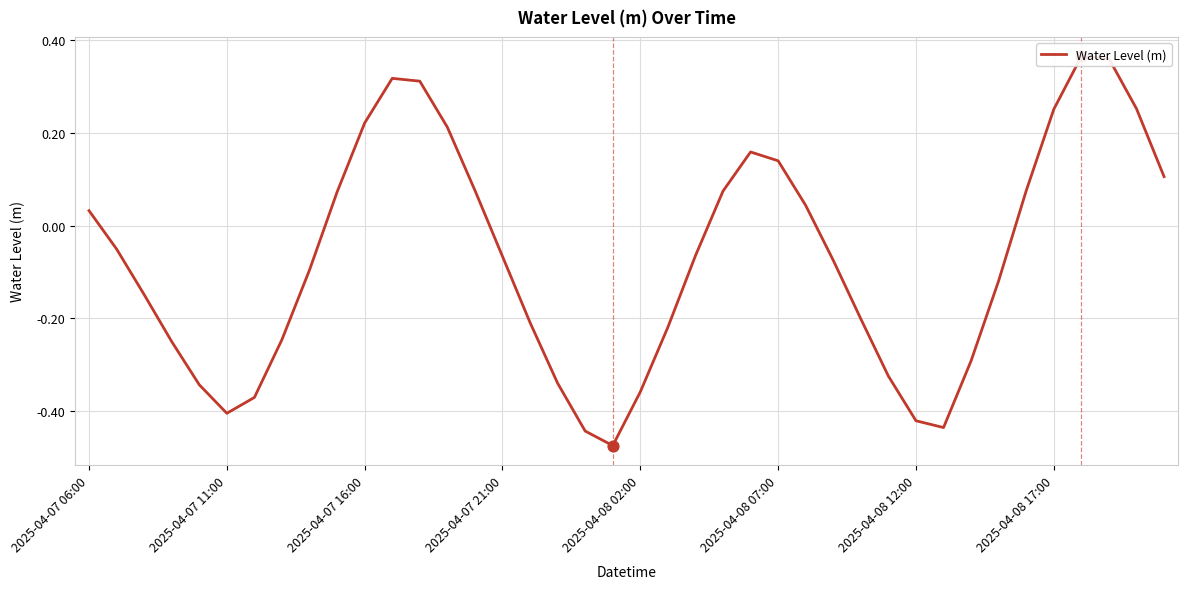

Which has a higher value, 24 or 39?

24